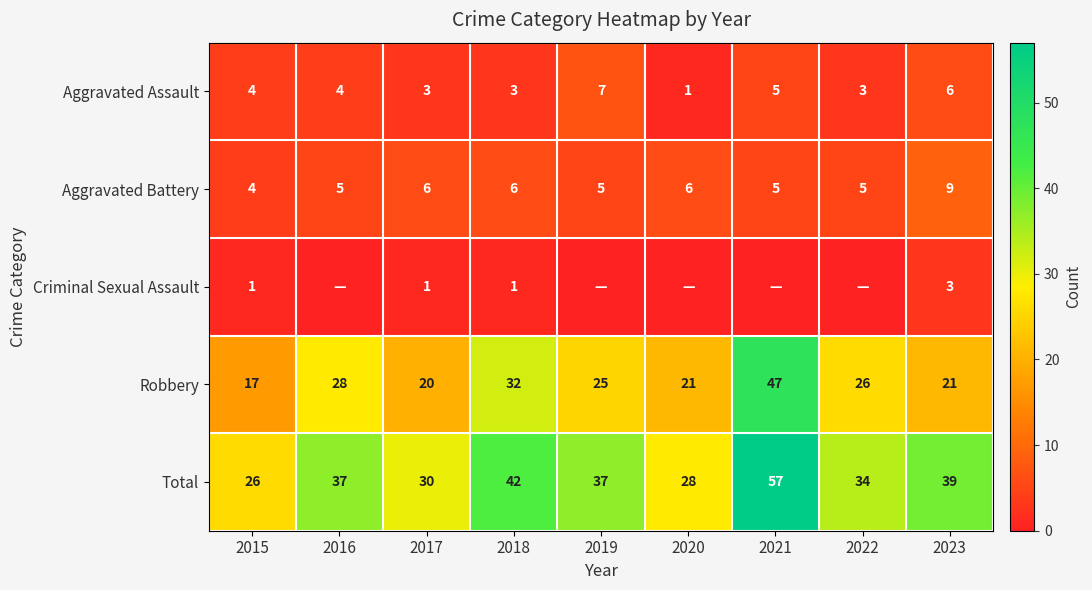

Between 2016 and 2017, which is larger?

2016